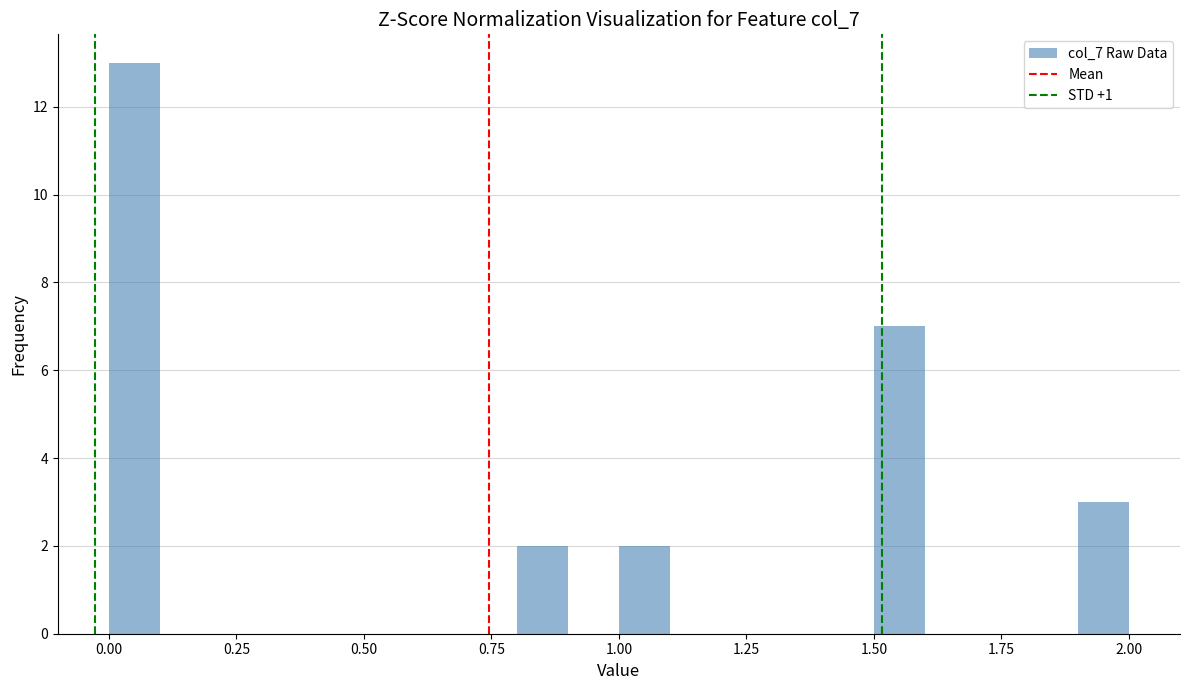

Around what value on the x-axis is the tallest bar? Give the approximate position of its centre, as read against the axis.

0.05